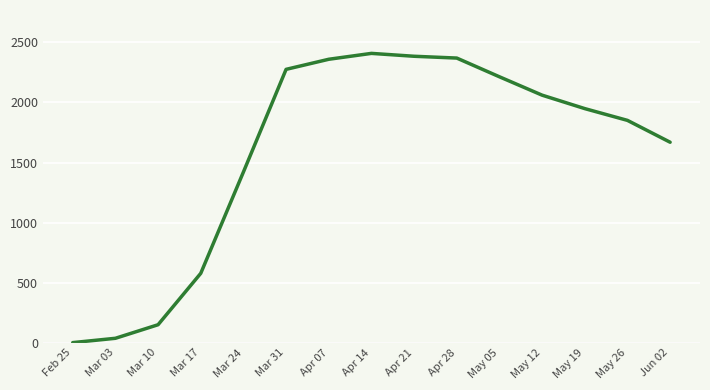

Between Mar 24 and May 05, which is larger?

May 05